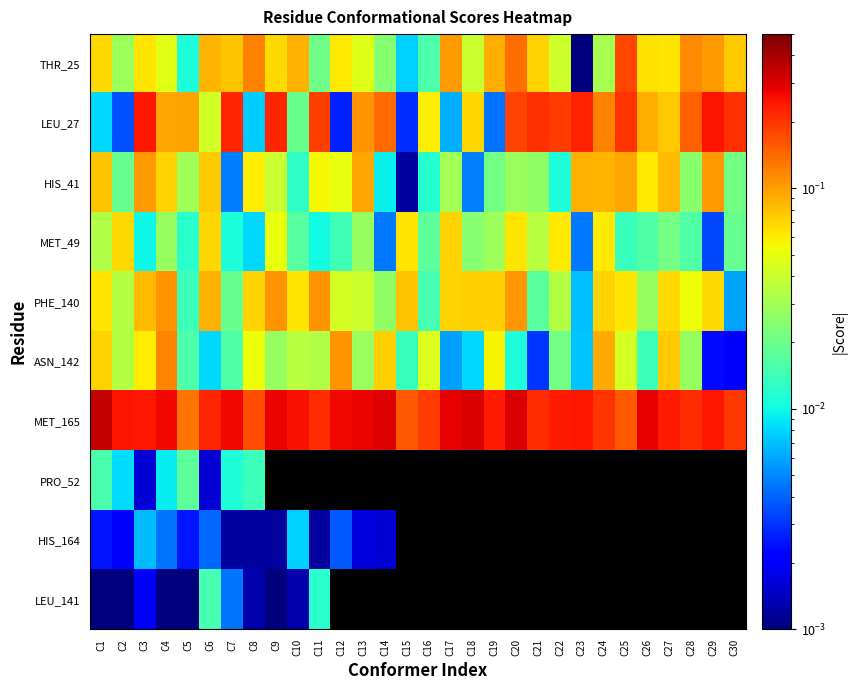

Between C23 and C11, which is larger?

C11